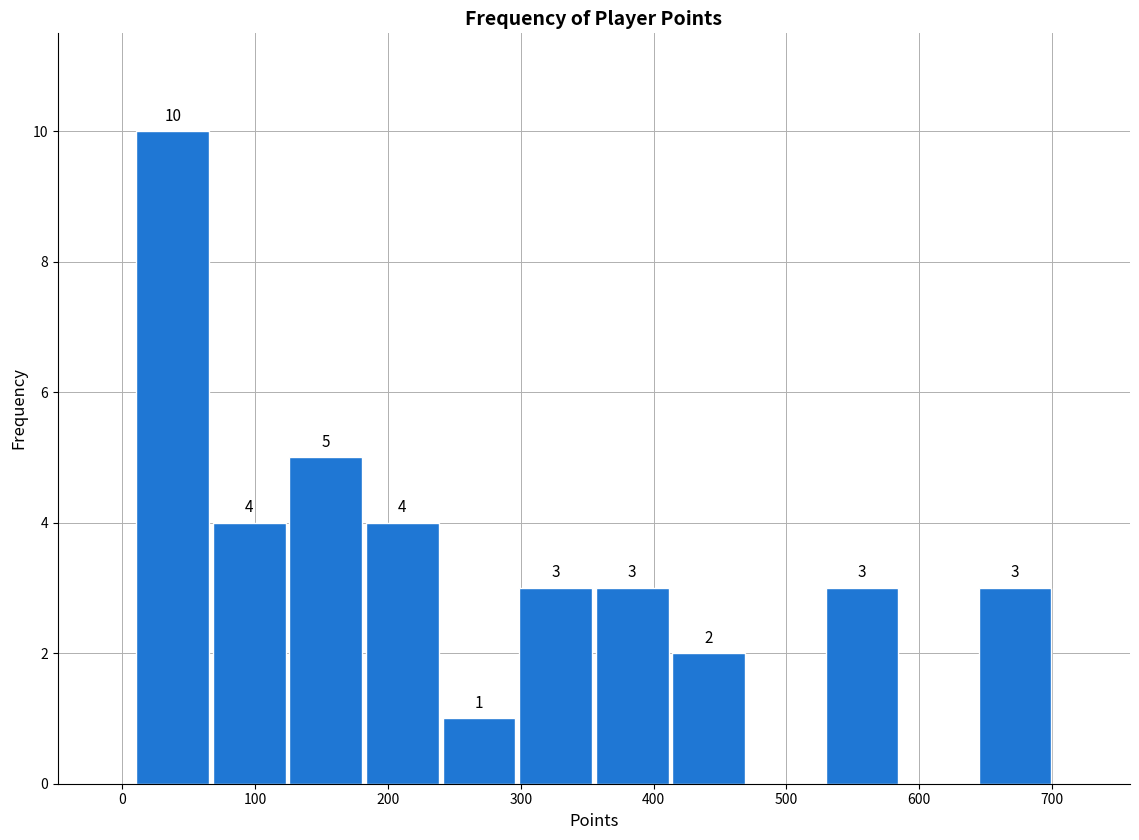

Over which range of the x-axis is the bar tallest?

10 to 70